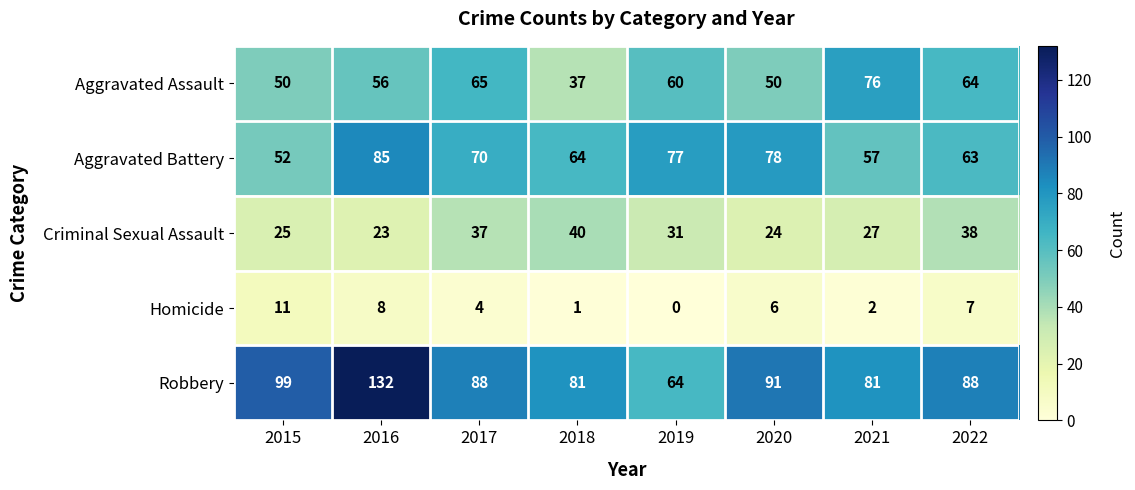

The Aggravated Assault series shows 30 at 2015. True or false?

False